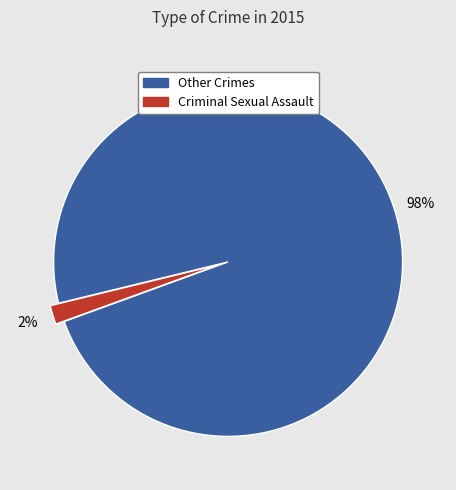

Is there any slice that represents more than half of the pie?

Yes